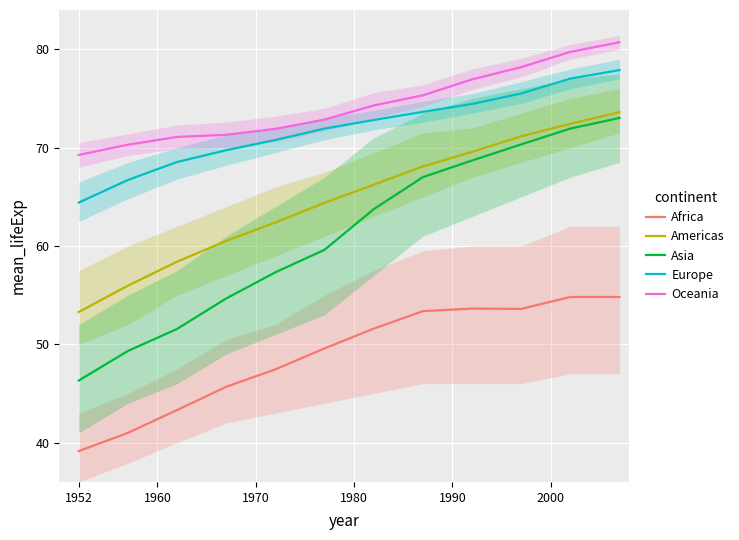

What is the highest value of the Africa series?

54.8